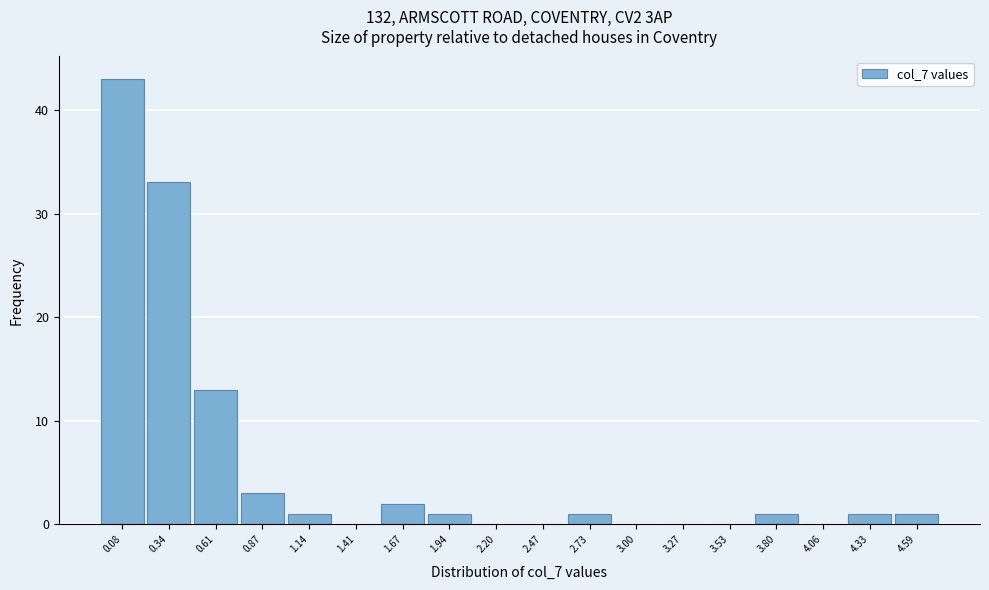

Reading left to right, transcribe all the data shown in this chart.

0.08=43	0.34=33	0.61=13	0.87=3	1.14=1	1.41=0	1.67=2	1.94=1	2.20=0	2.47=0	2.73=1	3.00=0	3.27=0	3.53=0	3.80=1	4.06=0	4.33=1	4.59=1